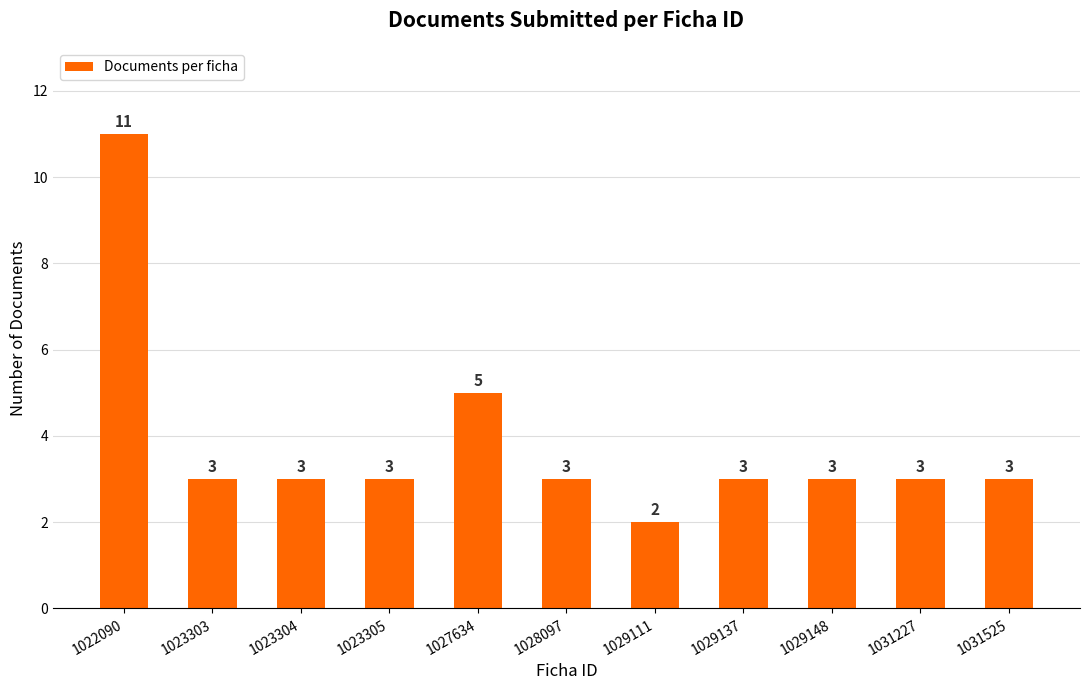

True or false: the data shows 5 at 1023305.

False